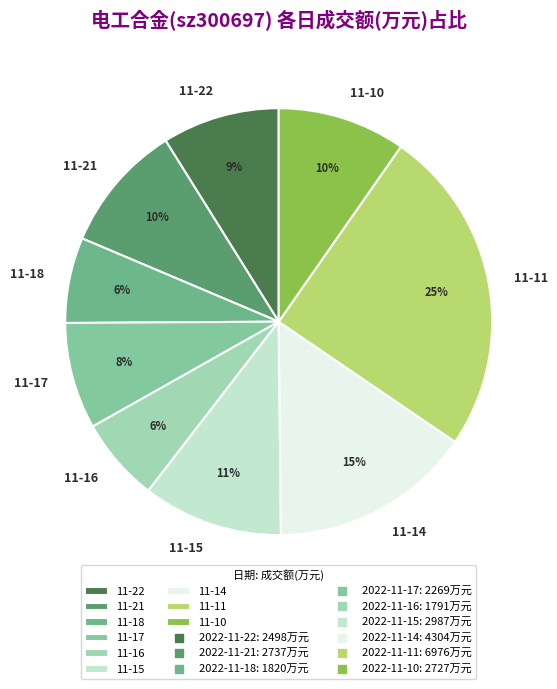

To the nearest percent, what is the difference between the 11-11 and 11-17 slice percentages?

17%